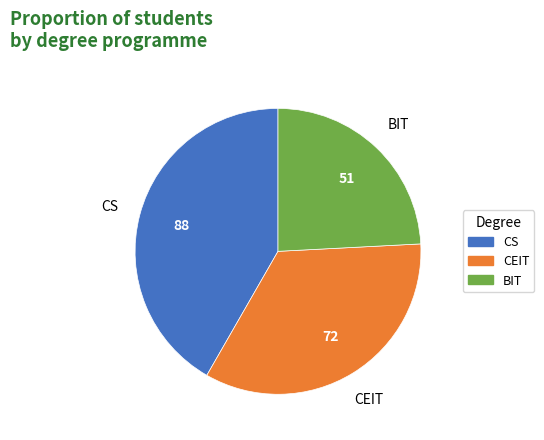

Is there any slice that represents more than half of the pie?

No